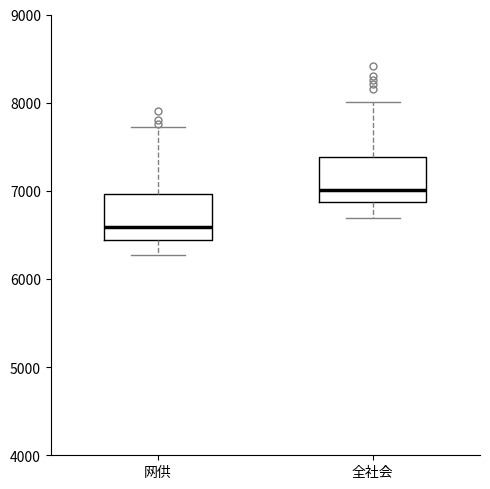

Reading left to right, read every box against the y-axis: the position of its median line, the range the box covers, and the ends of its whiskers. The values are not printed on the chart, so give them approximately, as read against the axis.

网供: median 6600, box 6400 to 7000, whiskers 6300 to 7700
全社会: median 7000, box 6900 to 7400, whiskers 6700 to 8000